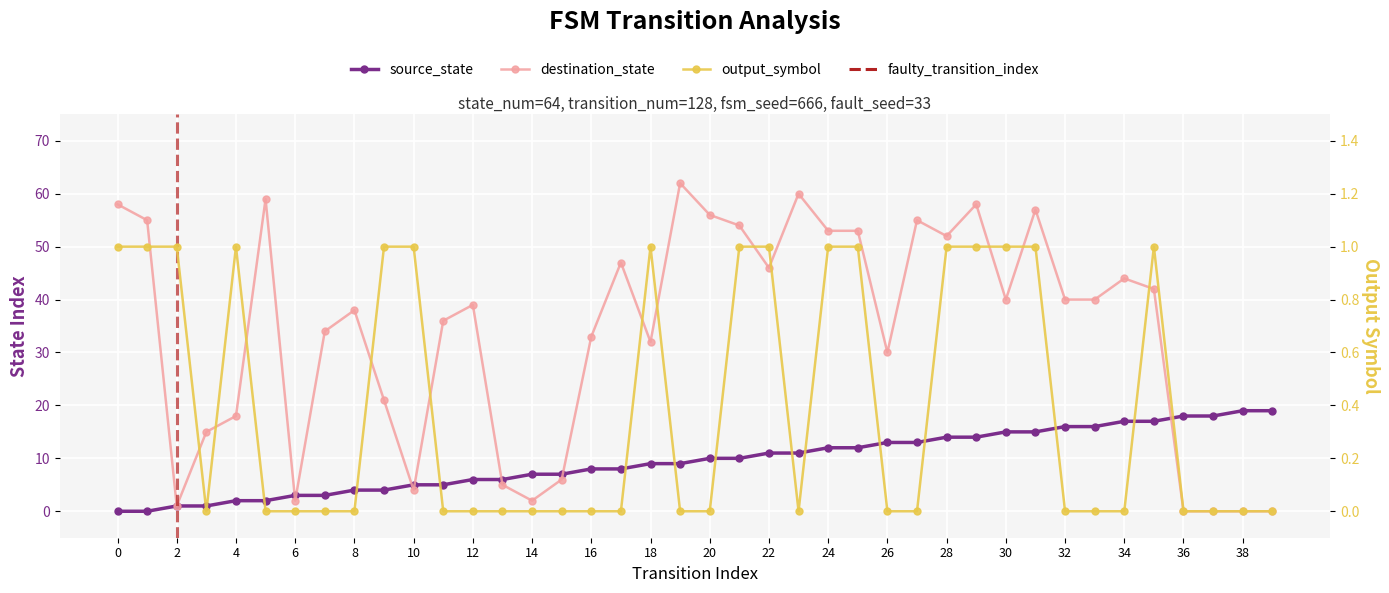

Reading right to left, extract all data points from this chart.

source_state: 39=19	38=19	37=18	36=18	35=17	34=17	33=16	32=16	31=15	30=15	29=14	28=14	27=13	26=13	25=12	24=12	23=11	22=11	21=10	20=10	19=9	18=9	17=8	16=8	15=7	14=7	13=6	12=6	11=5	10=5	9=4	8=4	7=3	6=3	5=2	4=2	3=1	2=1	1=0	0=0
destination_state: 39=0	38=0	37=0	36=0	35=42	34=44	33=40	32=40	31=57	30=40	29=58	28=52	27=55	26=30	25=53	24=53	23=60	22=46	21=54	20=56	19=62	18=32	17=47	16=33	15=6	14=2	13=5	12=39	11=36	10=4	9=21	8=38	7=34	6=2	5=59	4=18	3=15	2=1	1=55	0=58
output_symbol: 39=0	38=0	37=0	36=0	35=1	34=0	33=0	32=0	31=1	30=1	29=1	28=1	27=0	26=0	25=1	24=1	23=0	22=1	21=1	20=0	19=0	18=1	17=0	16=0	15=0	14=0	13=0	12=0	11=0	10=1	9=1	8=0	7=0	6=0	5=0	4=1	3=0	2=1	1=1	0=1